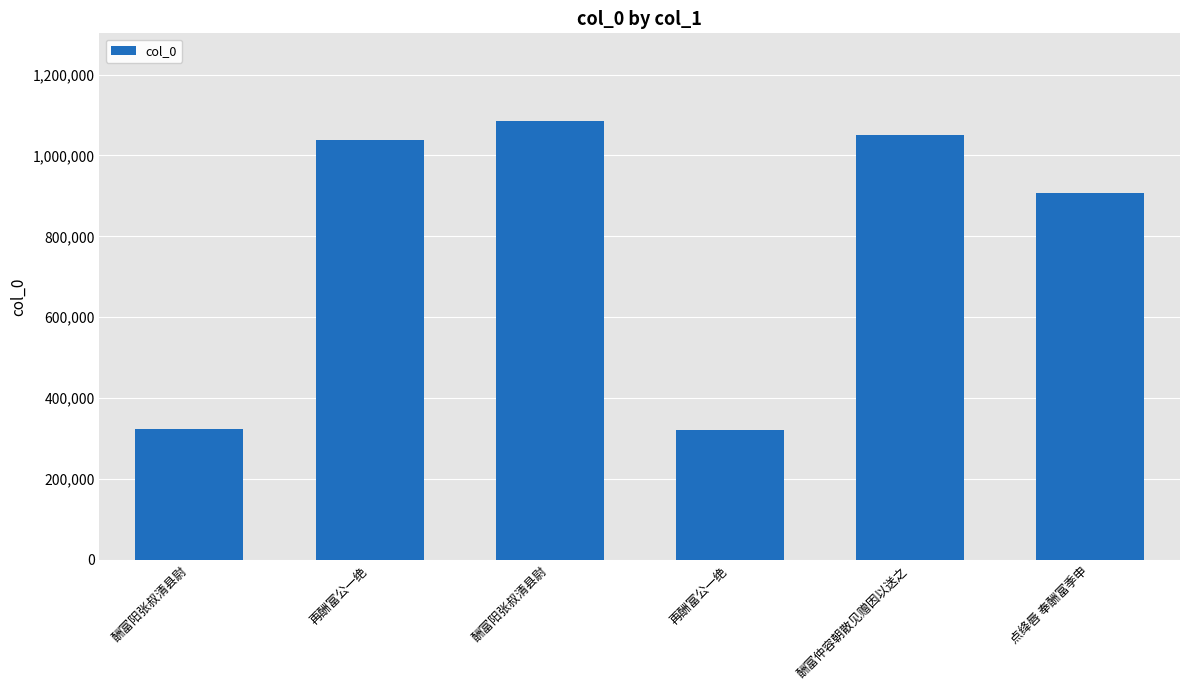

What is the change in value from 酬富阳张叔清县尉 to 酬富阳张叔清县尉?

+761526